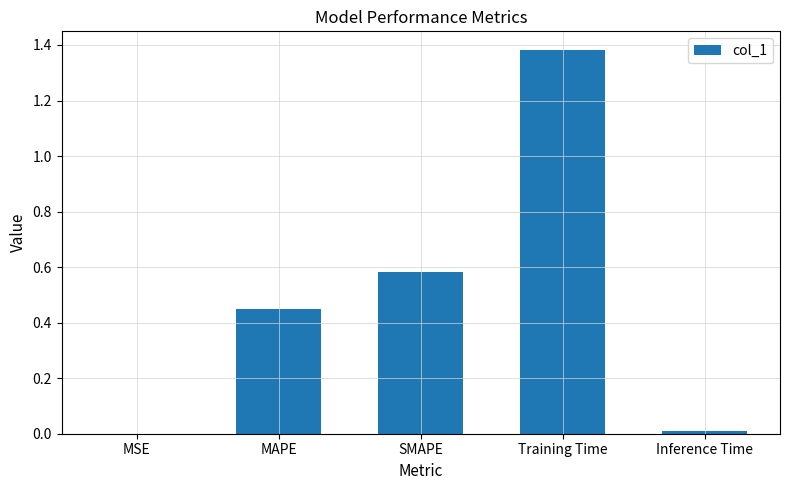

Are the bars horizontal?

No